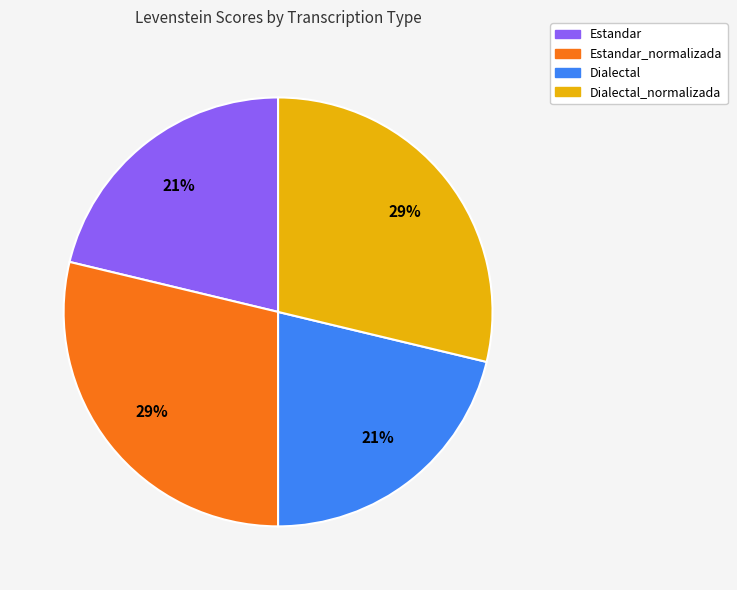

Do Dialectal_normalizada and Estandar_normalizada together represent more than half of the pie?

Yes